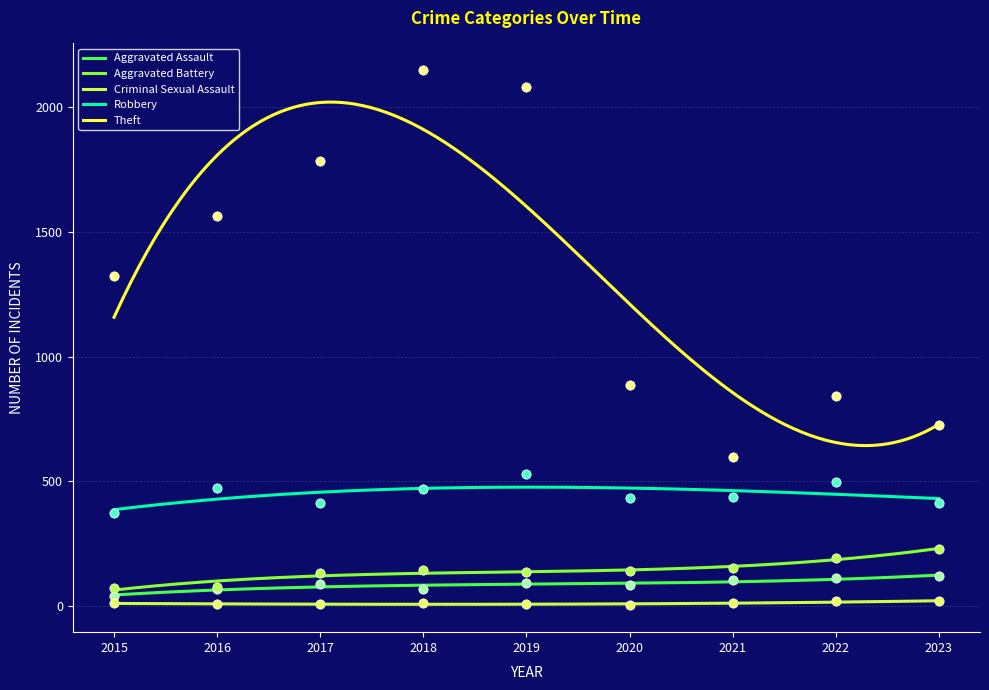

Is the value of Robbery at 2018 greater than the value of Aggravated Battery at 2019?

Yes